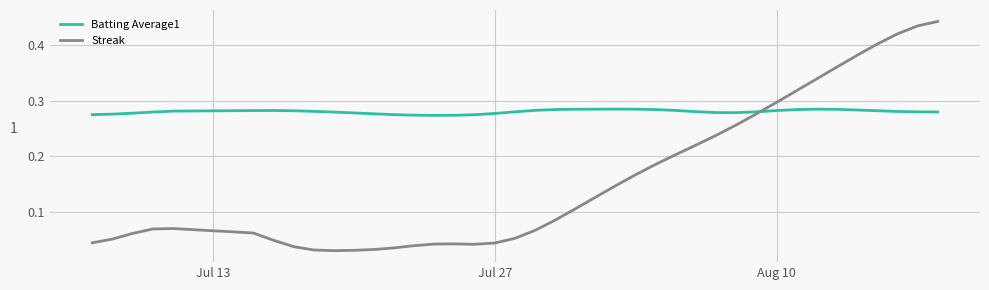

Rank the series by their average value, from lowest to highest.

Streak, Batting Average1